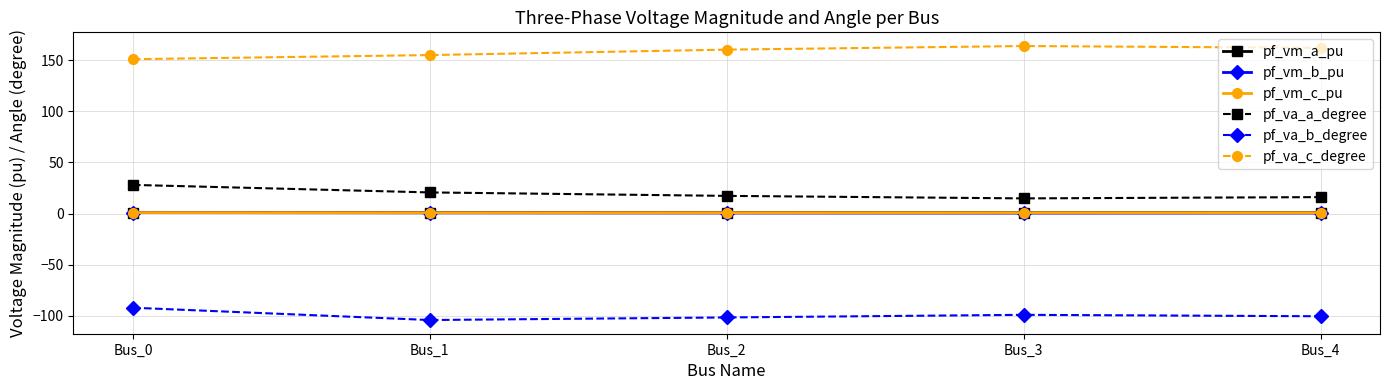

True or false: pf_vm_c_pu and pf_va_b_degree intersect in this chart.

False